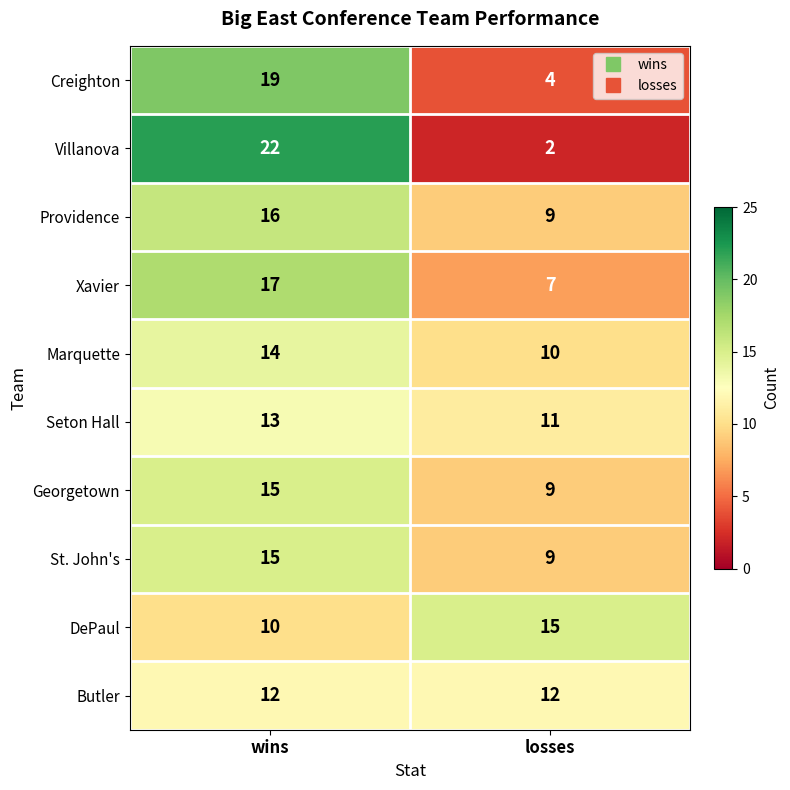

How many values in the Georgetown series are below 15?

1